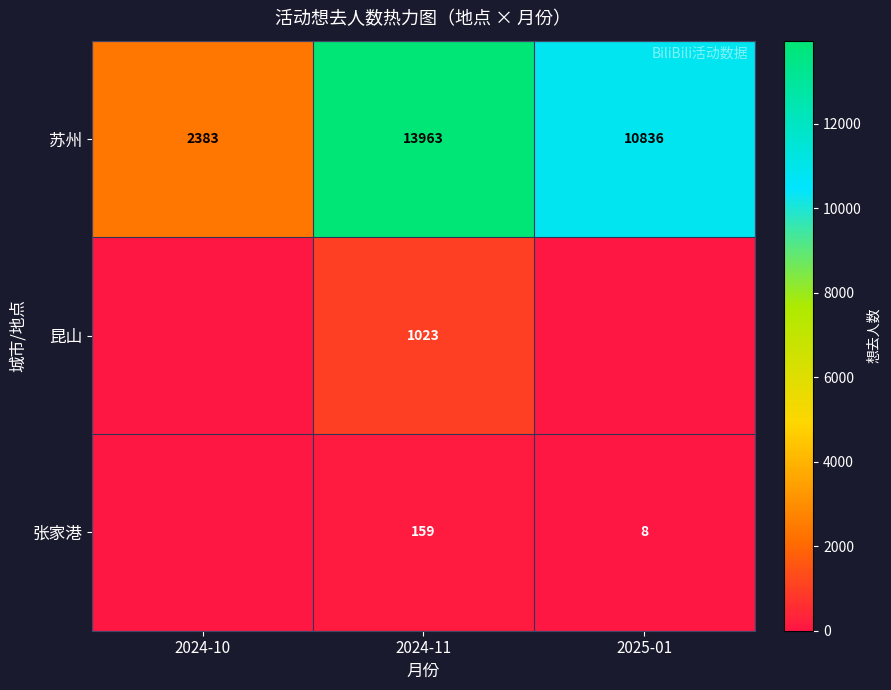

Count the number of categories in the chart.

3